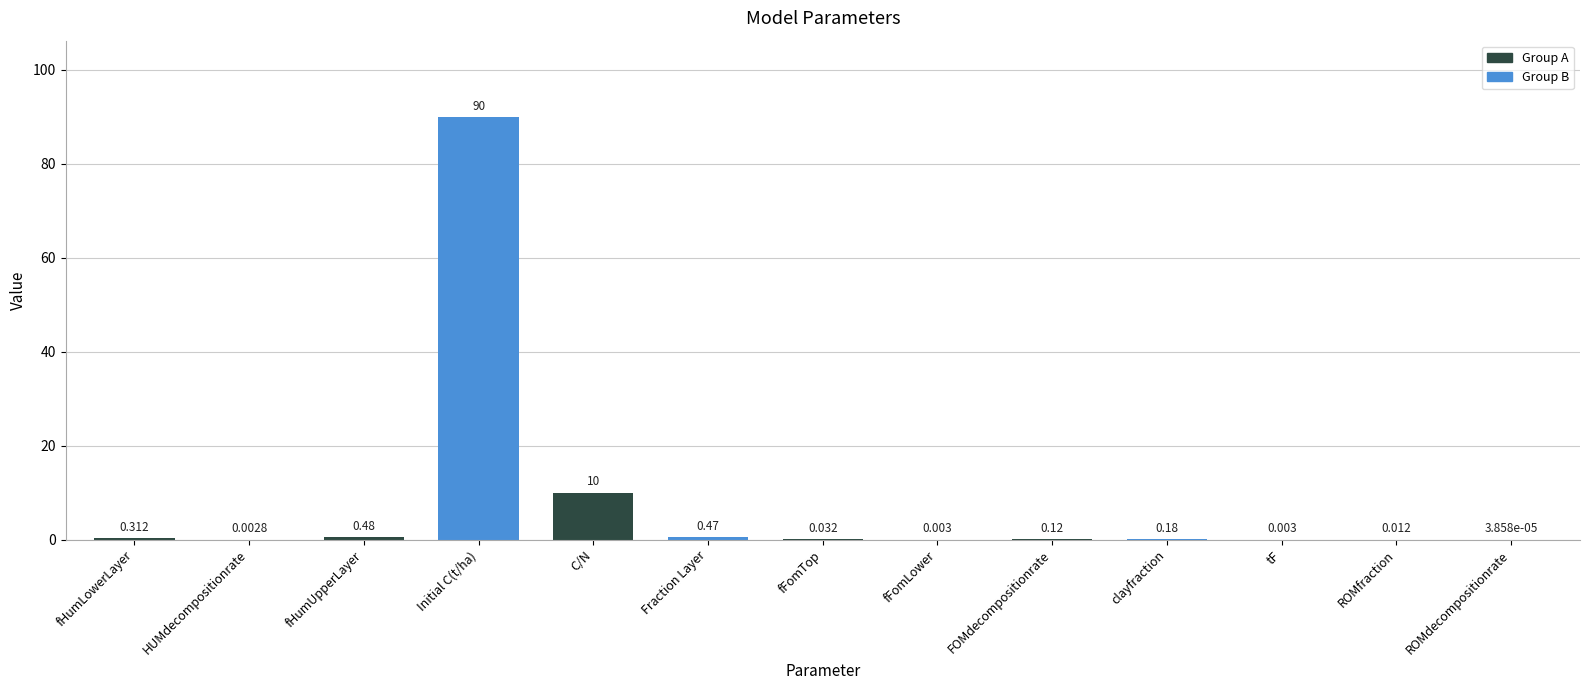

At which label is the value closest to 45?

C/N